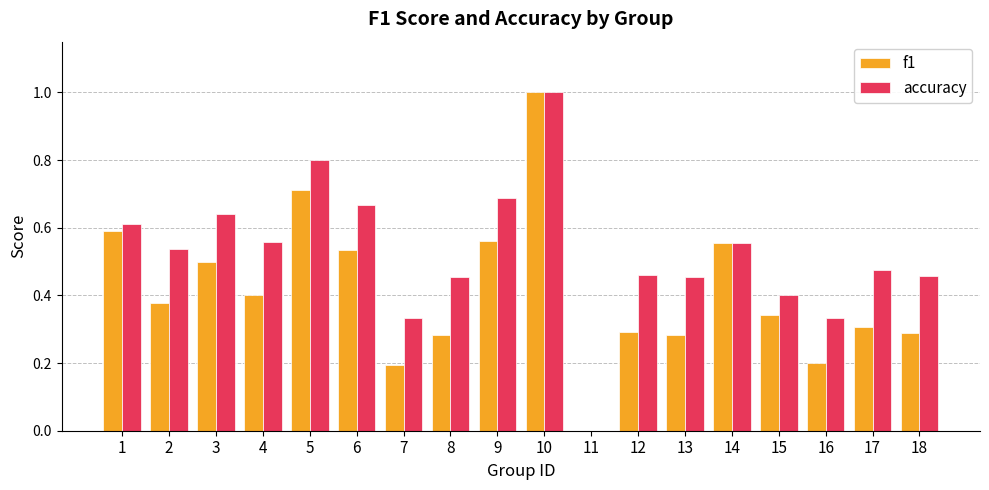

How many data points does each series have?

18